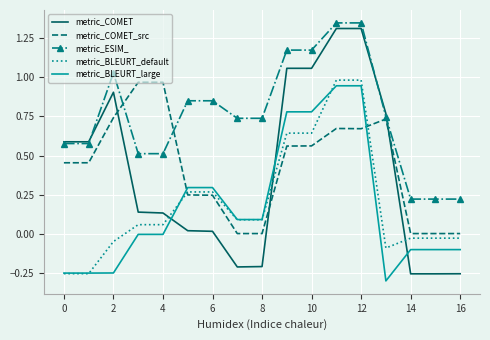

Which series has the widest spread of values?

metric_COMET